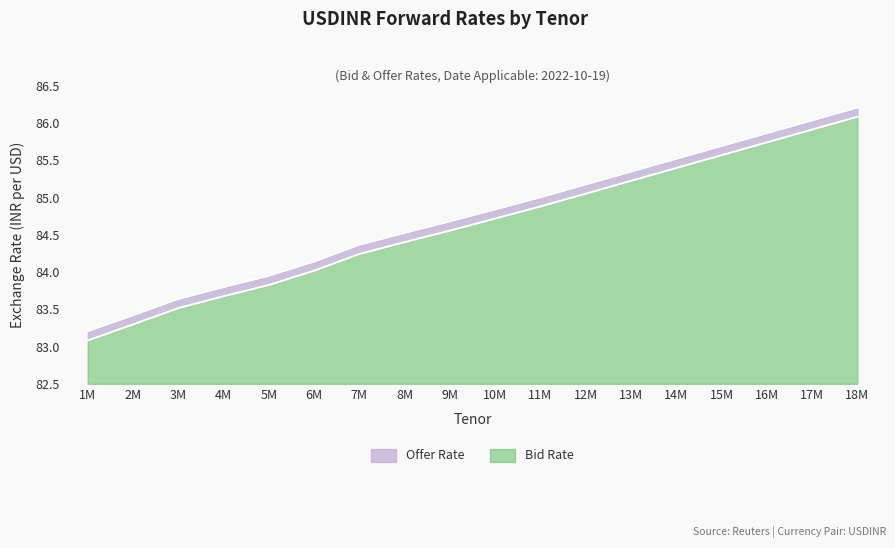

True or false: Offer Rate and Bid Rate cross at least once.

False